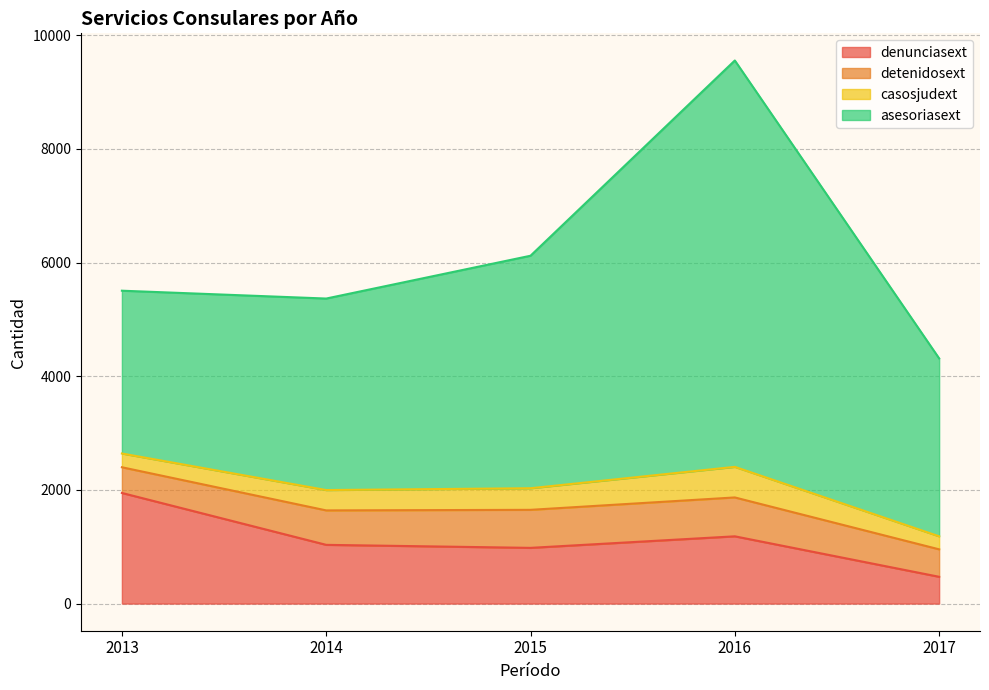

Is the value of detenidosext at 2014 greater than the value of denunciasext at 2015?

No